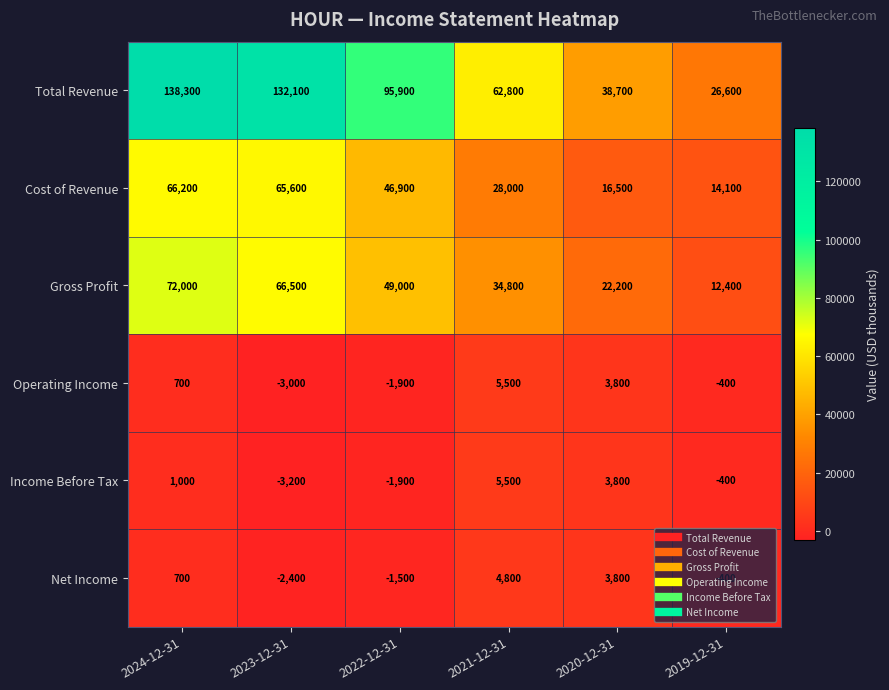

The value of Cost of Revenue at 2021-12-31 is 47870. True or false?

False